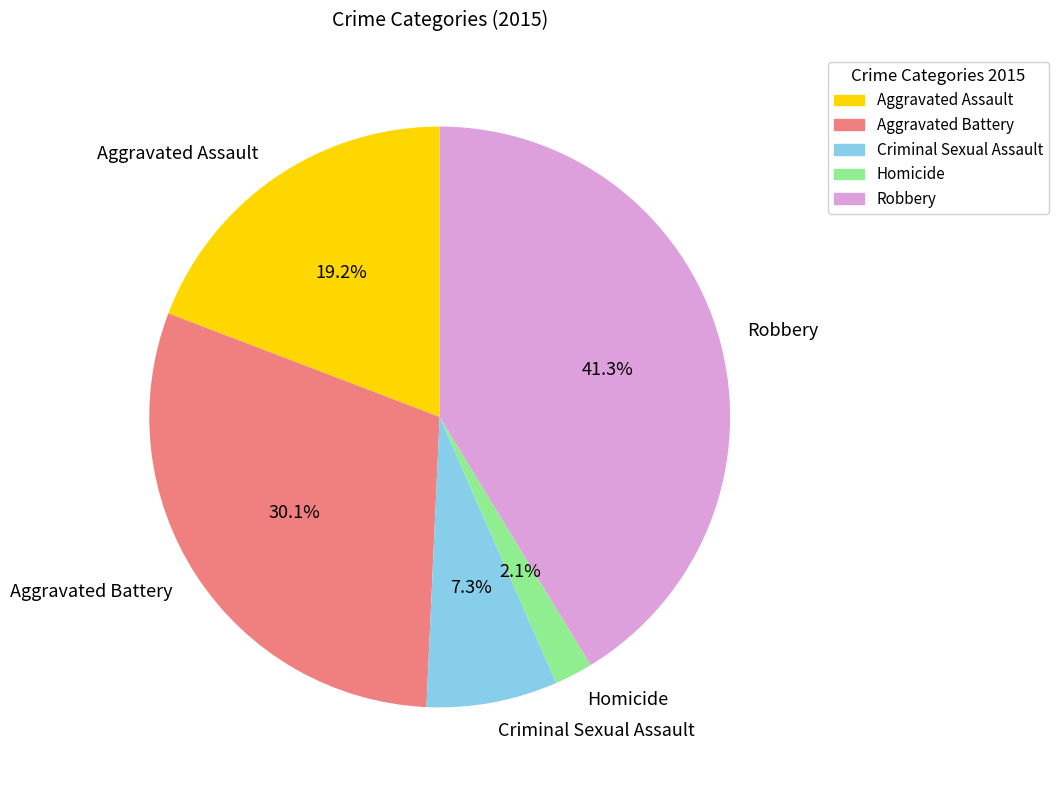

To the nearest percent, what is the difference between the Robbery and Aggravated Assault slice percentages?

22%